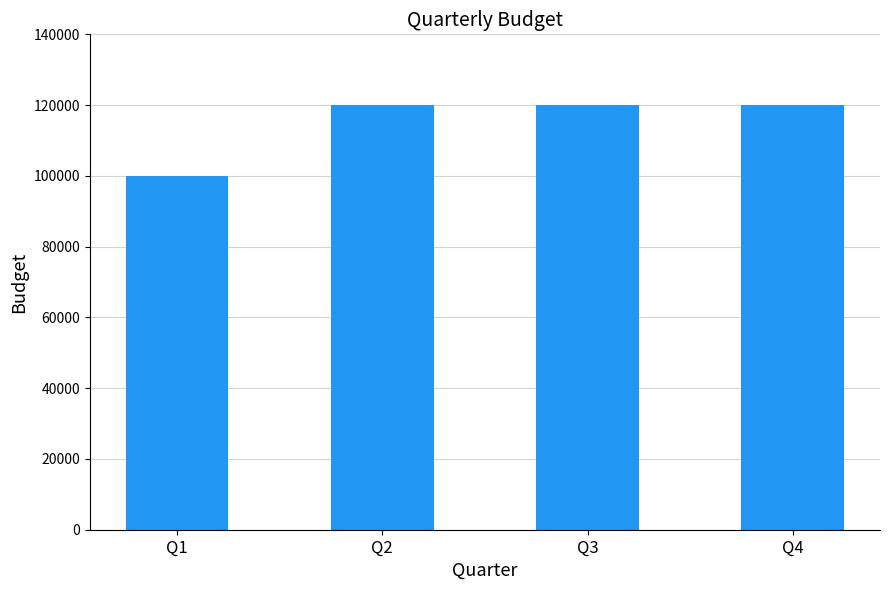

How many bars are there in total?

4